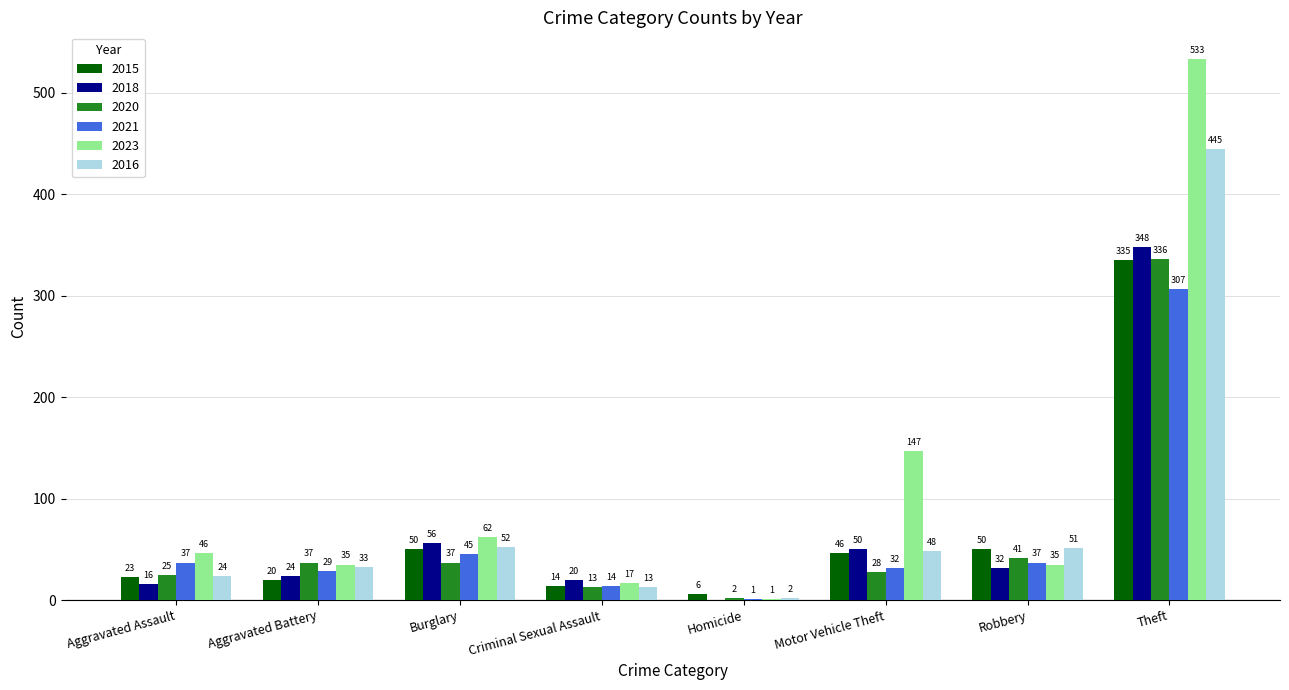

Reading left to right, extract all data points from this chart.

2015: Aggravated Assault=23	Aggravated Battery=20	Burglary=50	Criminal Sexual Assault=14	Homicide=6	Motor Vehicle Theft=46	Robbery=50	Theft=335
2018: Aggravated Assault=16	Aggravated Battery=24	Burglary=56	Criminal Sexual Assault=20	Homicide=0	Motor Vehicle Theft=50	Robbery=32	Theft=348
2020: Aggravated Assault=25	Aggravated Battery=37	Burglary=37	Criminal Sexual Assault=13	Homicide=2	Motor Vehicle Theft=28	Robbery=41	Theft=336
2021: Aggravated Assault=37	Aggravated Battery=29	Burglary=45	Criminal Sexual Assault=14	Homicide=1	Motor Vehicle Theft=32	Robbery=37	Theft=307
2023: Aggravated Assault=46	Aggravated Battery=35	Burglary=62	Criminal Sexual Assault=17	Homicide=1	Motor Vehicle Theft=147	Robbery=35	Theft=533
2016: Aggravated Assault=24	Aggravated Battery=33	Burglary=52	Criminal Sexual Assault=13	Homicide=2	Motor Vehicle Theft=48	Robbery=51	Theft=445